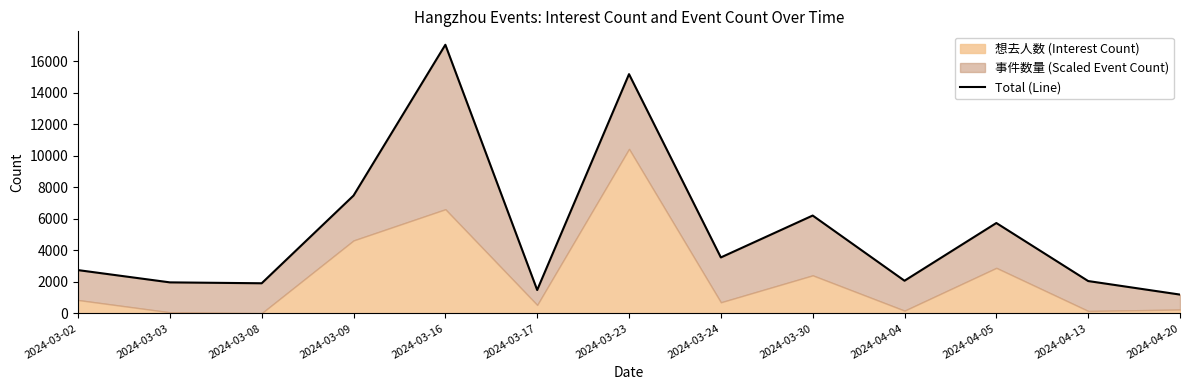

At which category does the data reach its first local valley?

2024-03-08